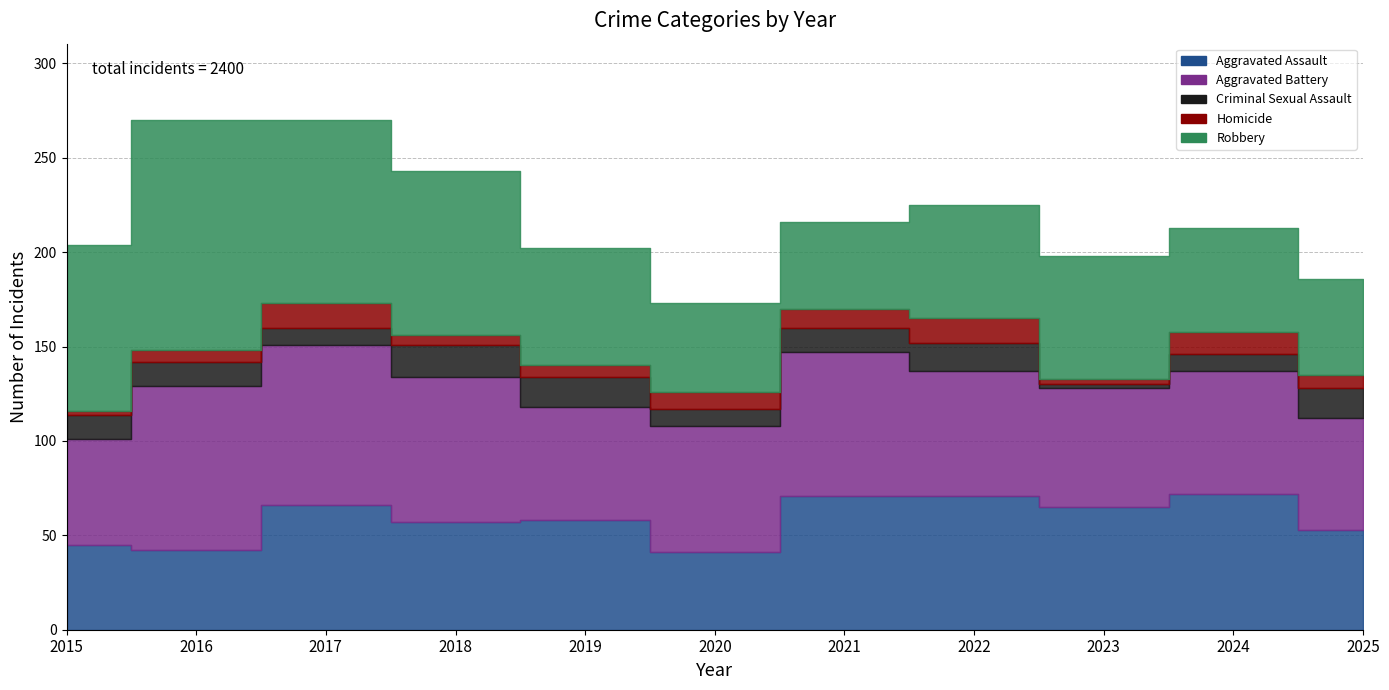

At which category does Robbery reach its first local valley?

2021